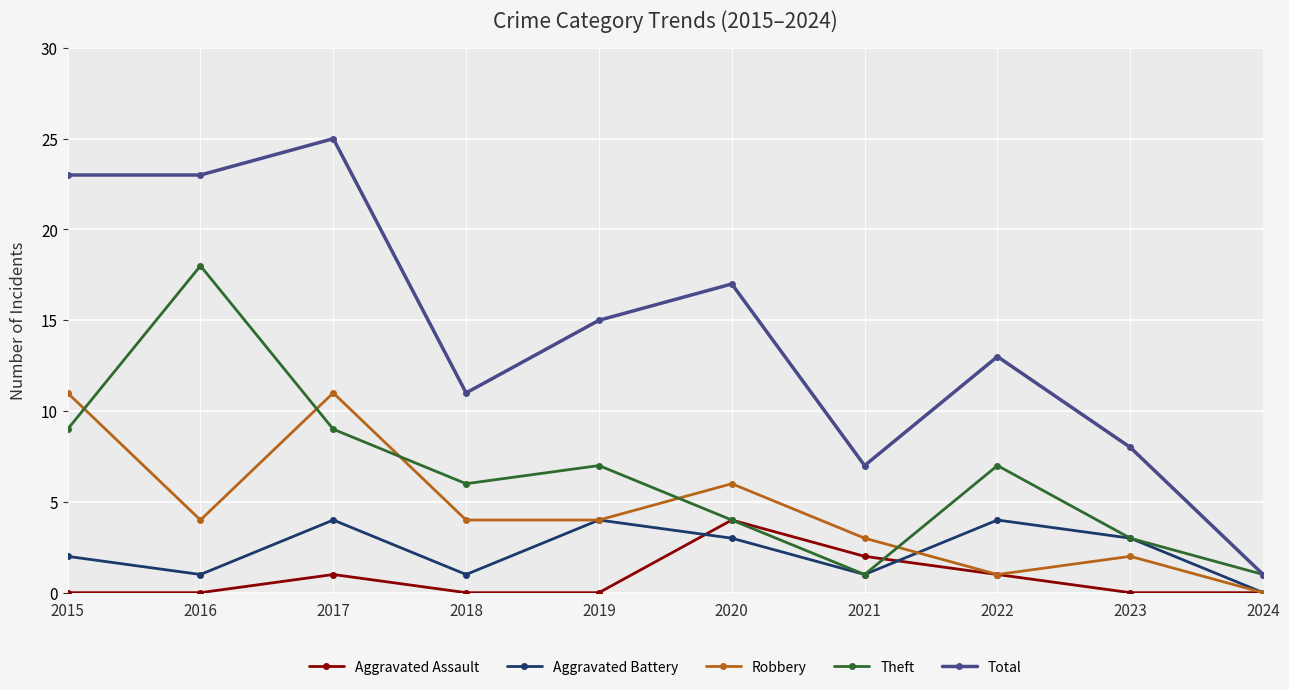

Is this an area chart (filled region under the line)?

No